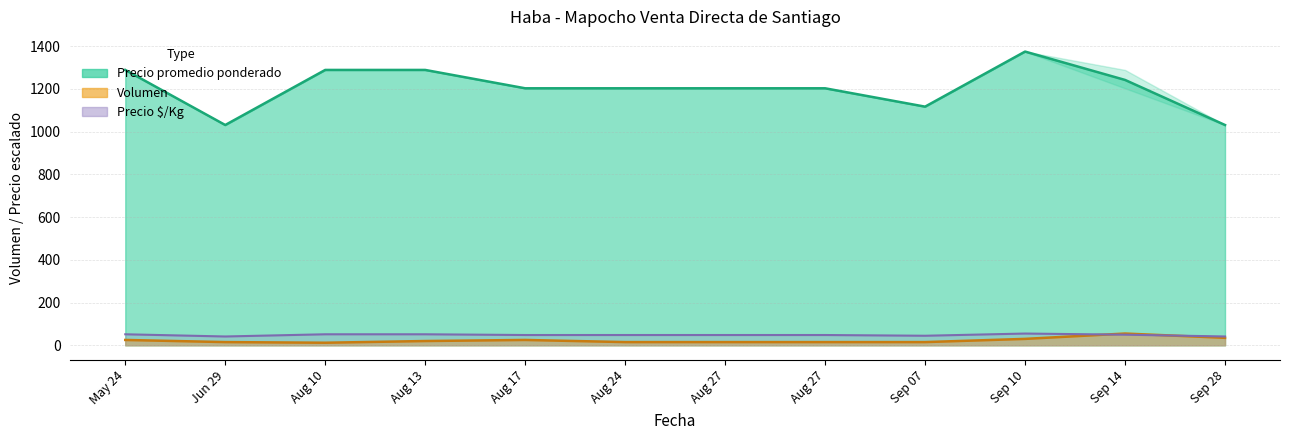

The Precio minimo series shows 84.8 at Aug 17. True or false?

False